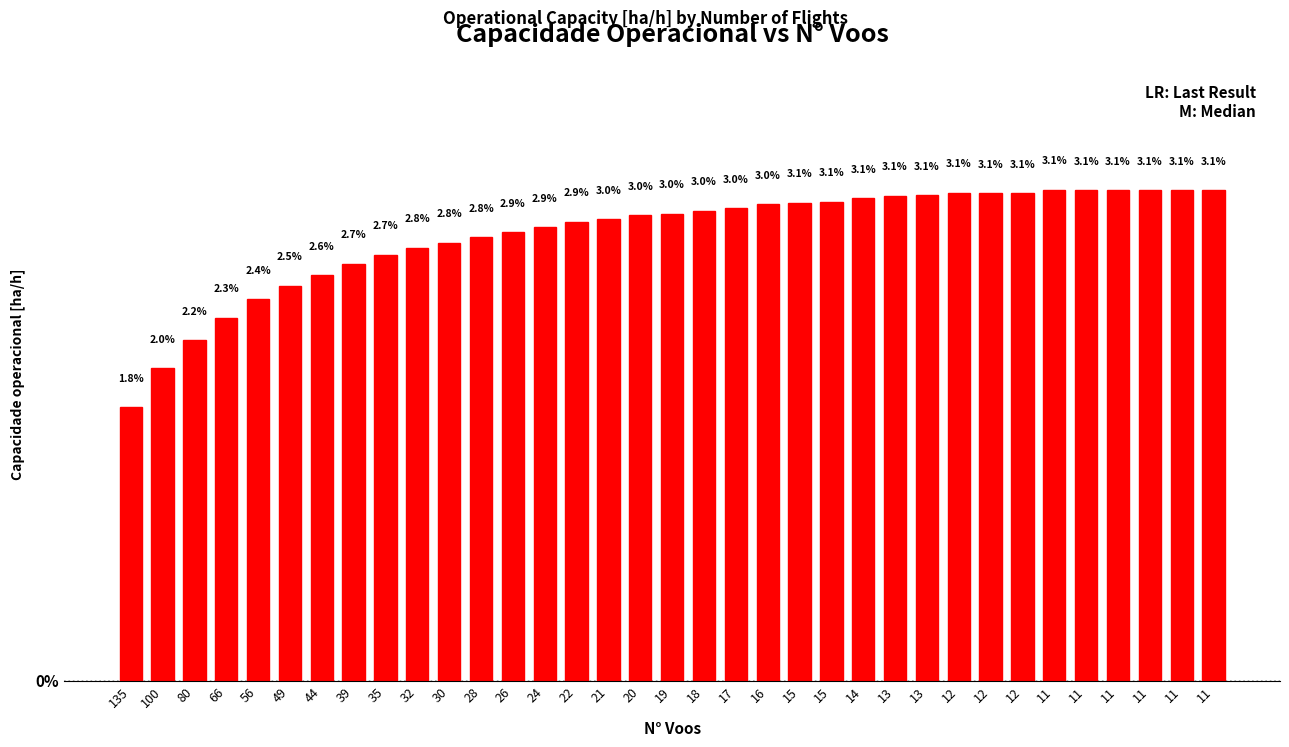

How many data points are above 2?

34